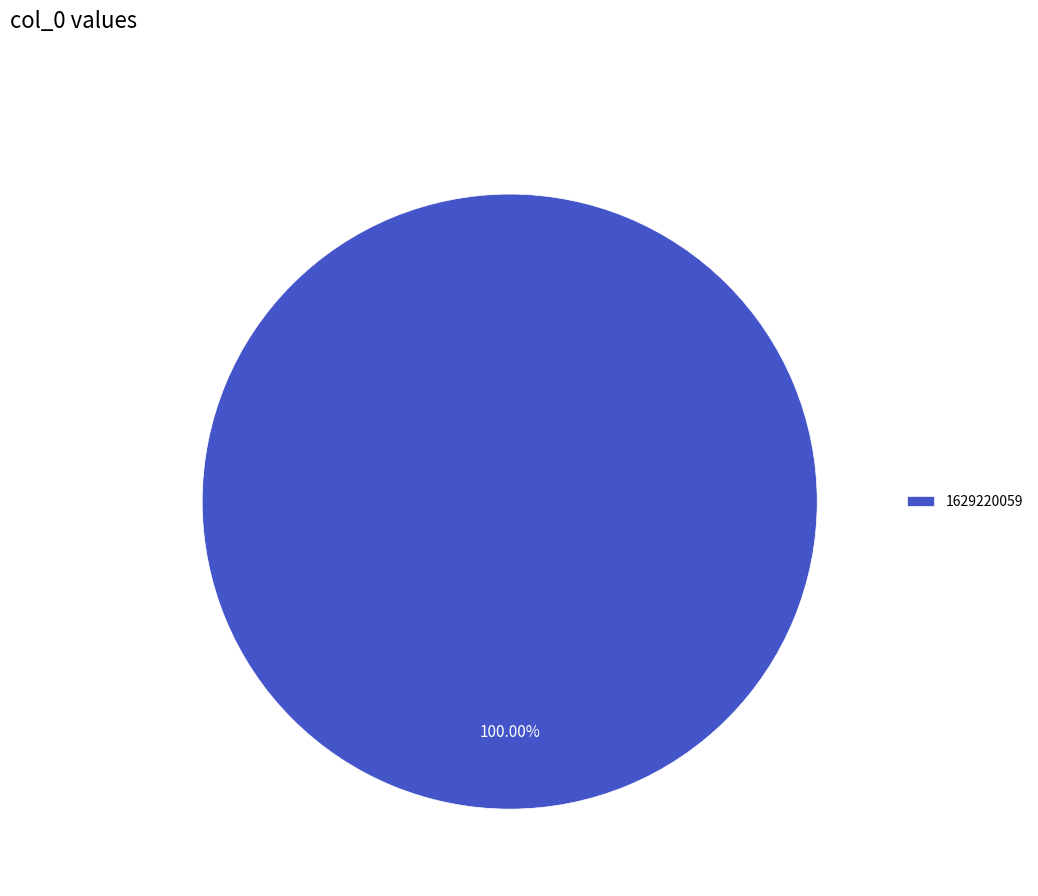

What is the majority slice?

1629220059